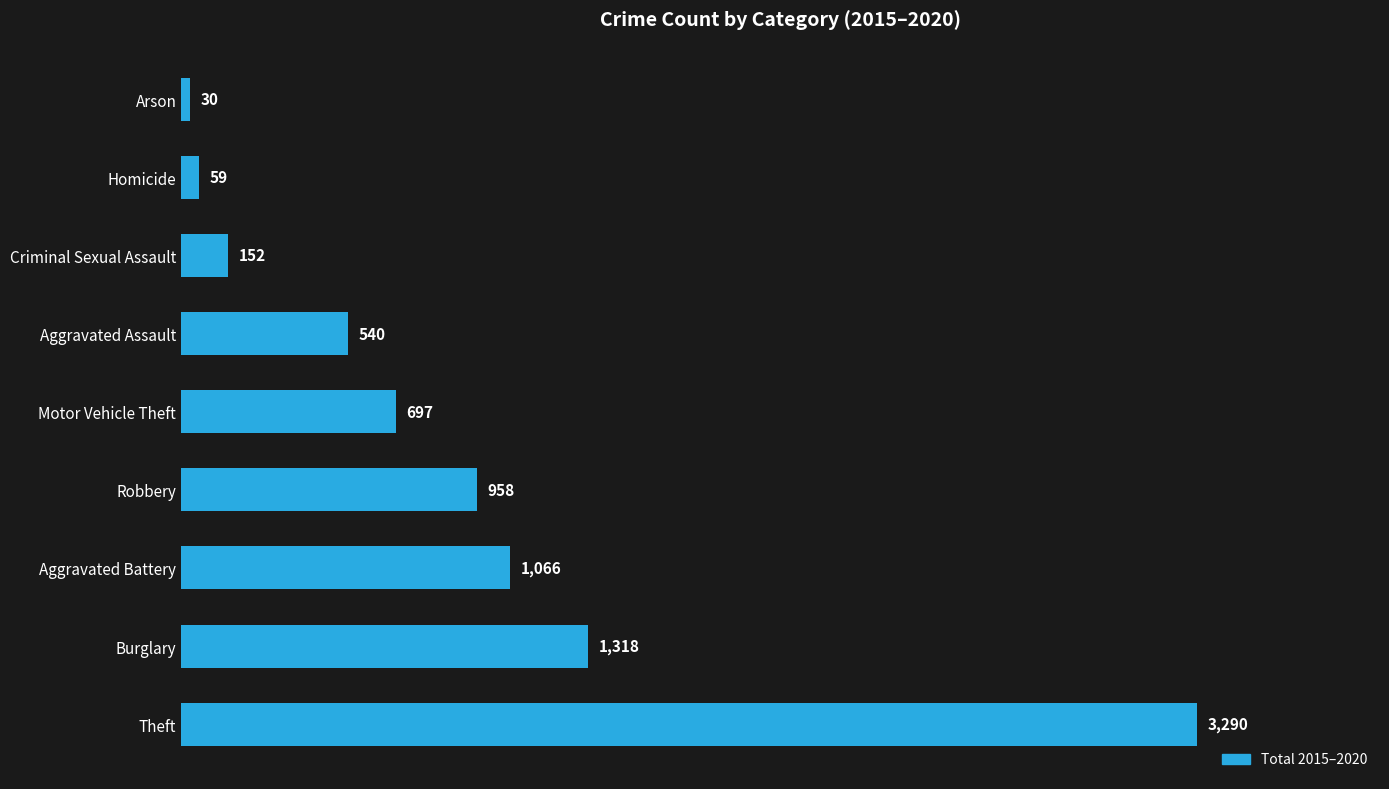

Are the bars grouped side by side (vs. stacked)?

No